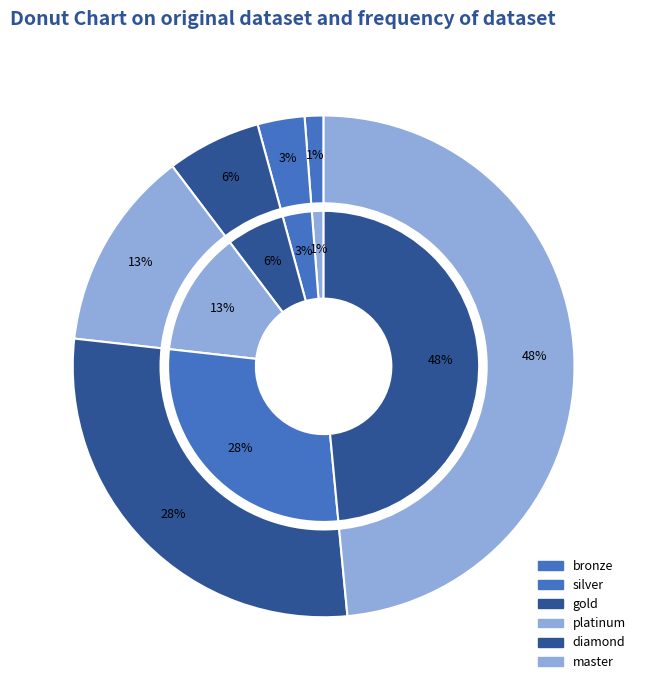

True or false: silver accounts for 3% of the total.

True